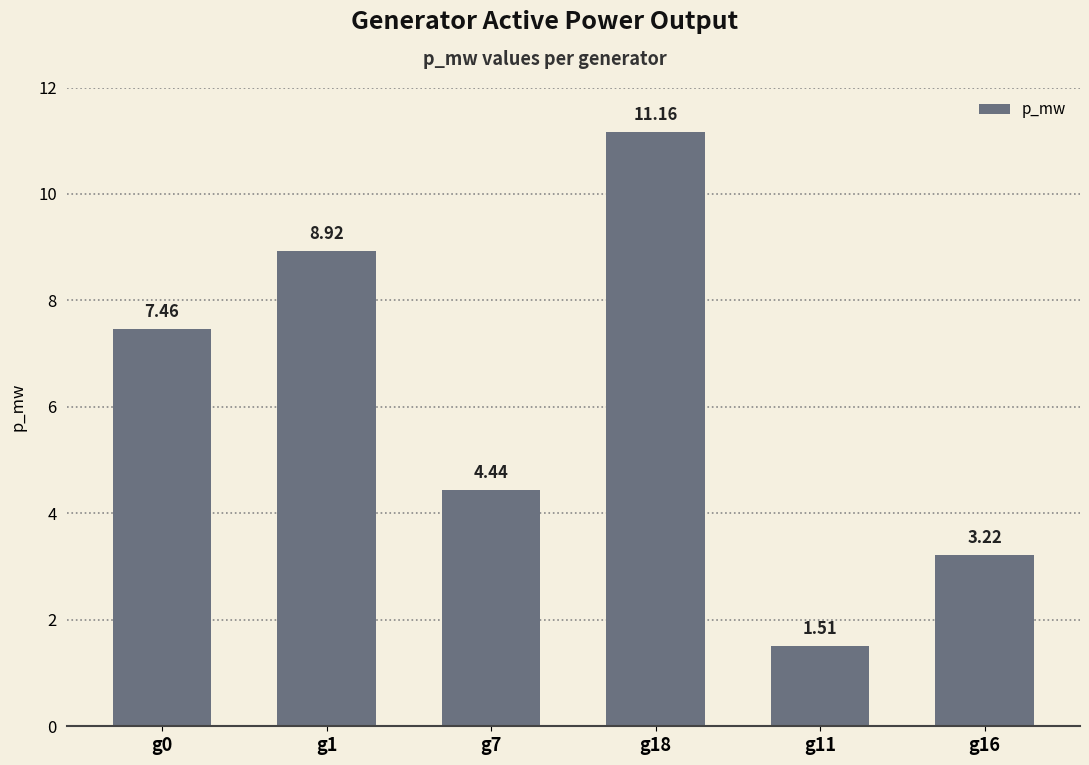

Rank the categories by value from lowest to highest.

g11, g16, g7, g0, g1, g18